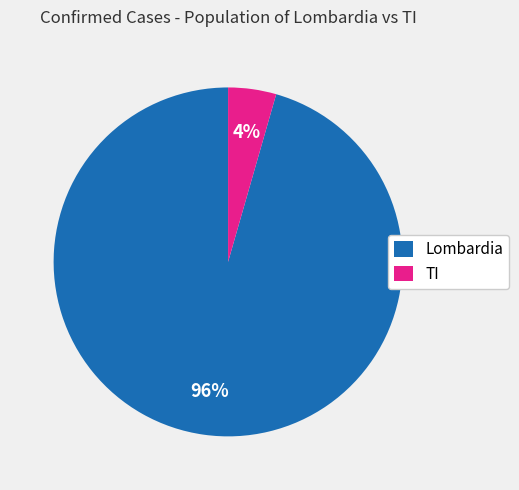

Count the number of slices in the pie.

2